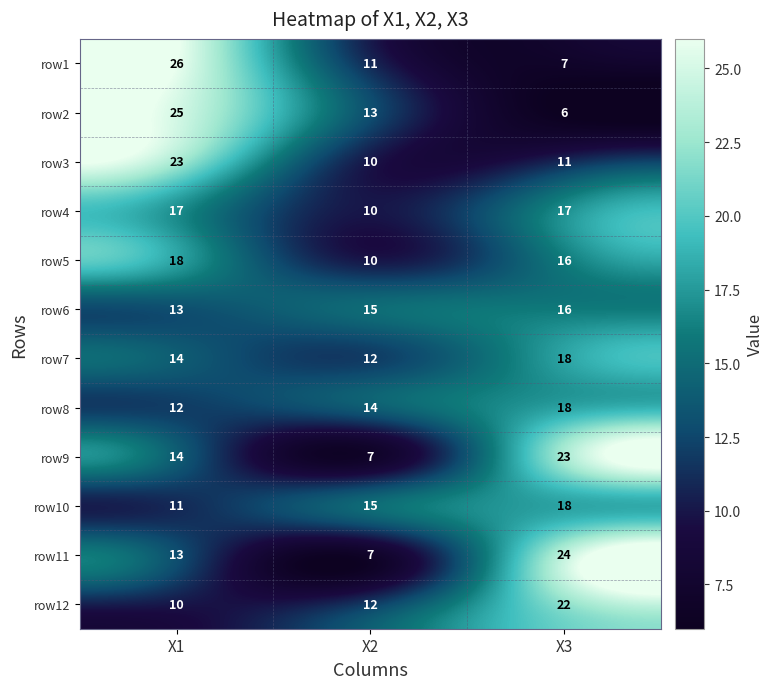

Rank the categories by row12 value from lowest to highest.

X1, X2, X3